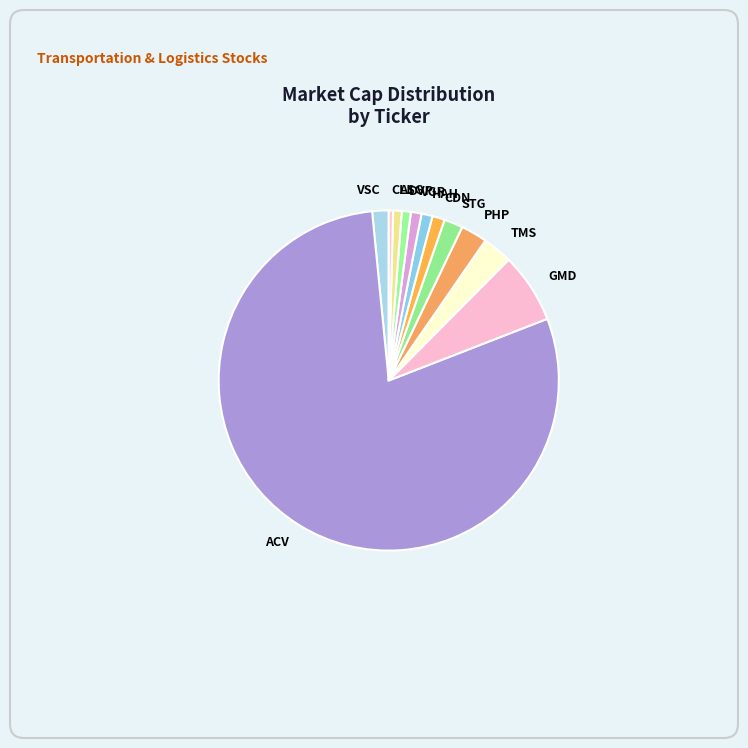

What is the majority slice?

ACV